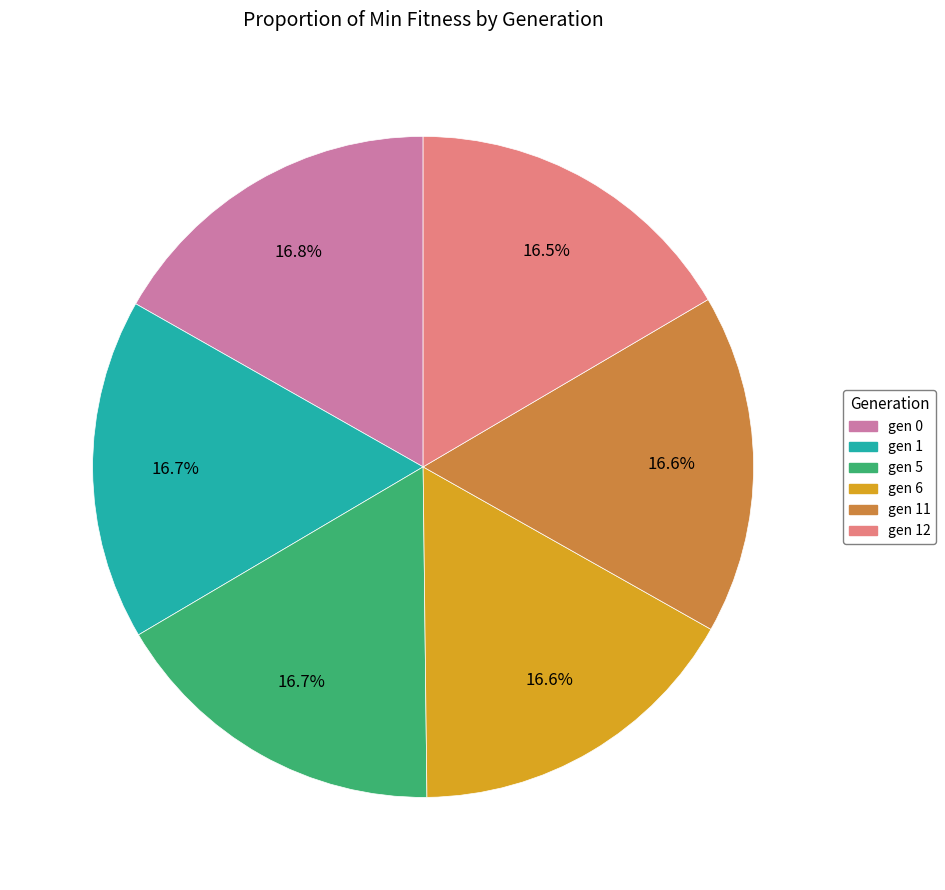

Is there any slice that represents more than half of the pie?

No